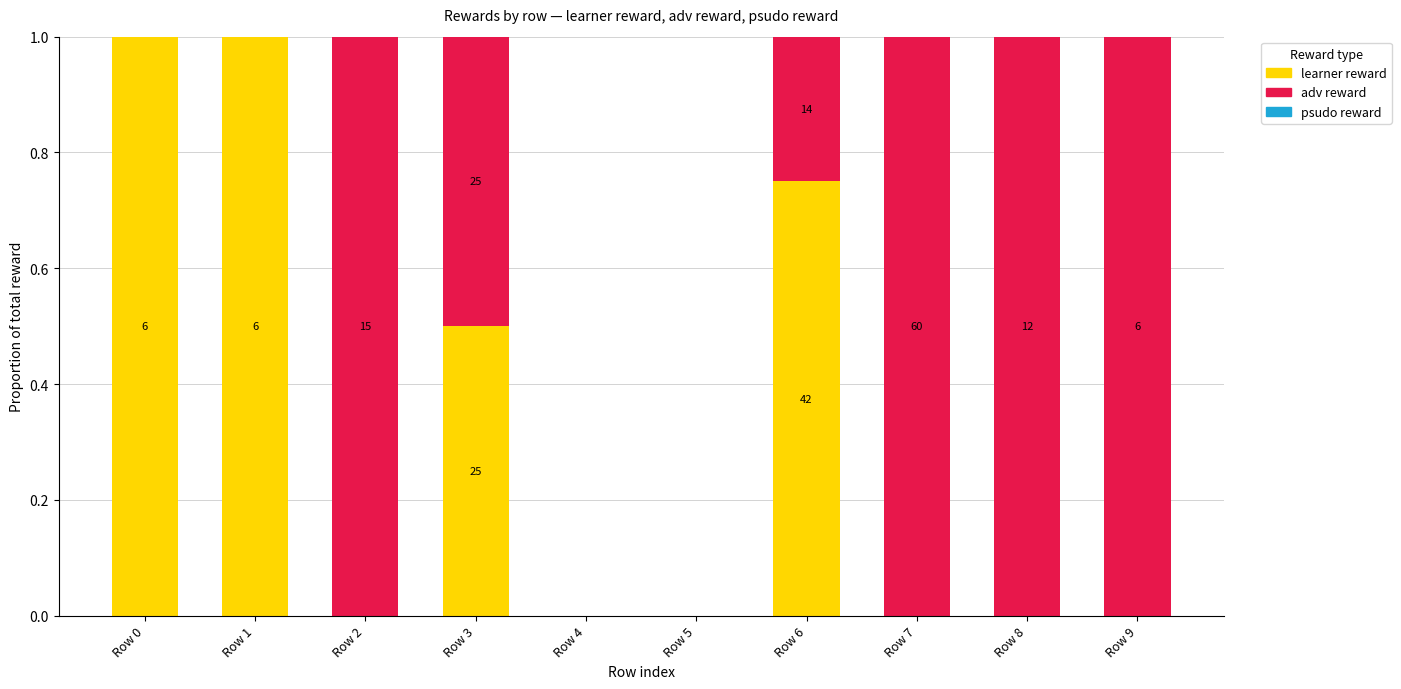

Are the bars horizontal?

No